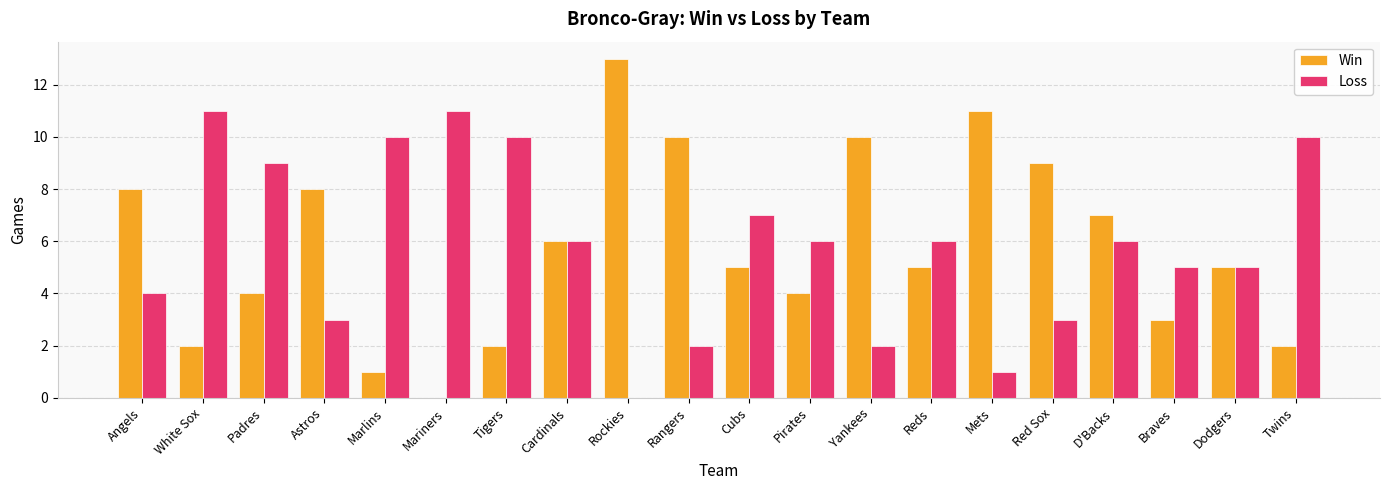

Between Pirates and D'Backs, which series saw the biggest shift?

Win